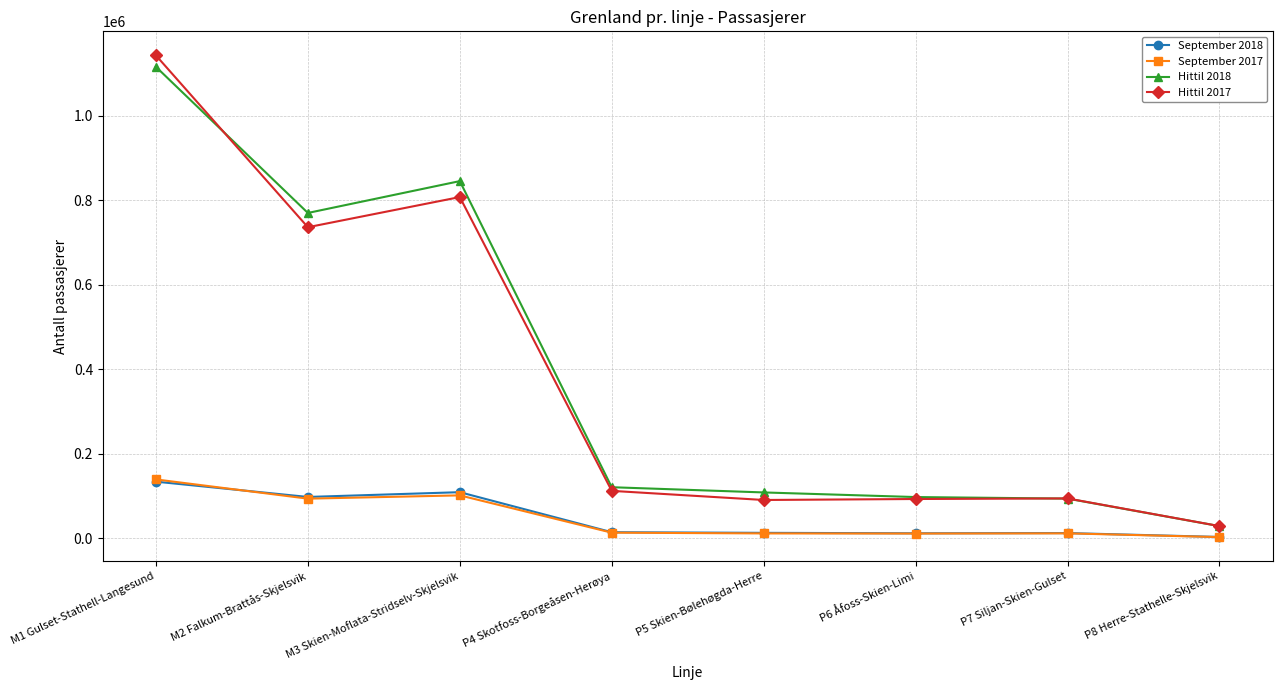

True or false: Hittil 2018 and September 2017 cross at least once.

False